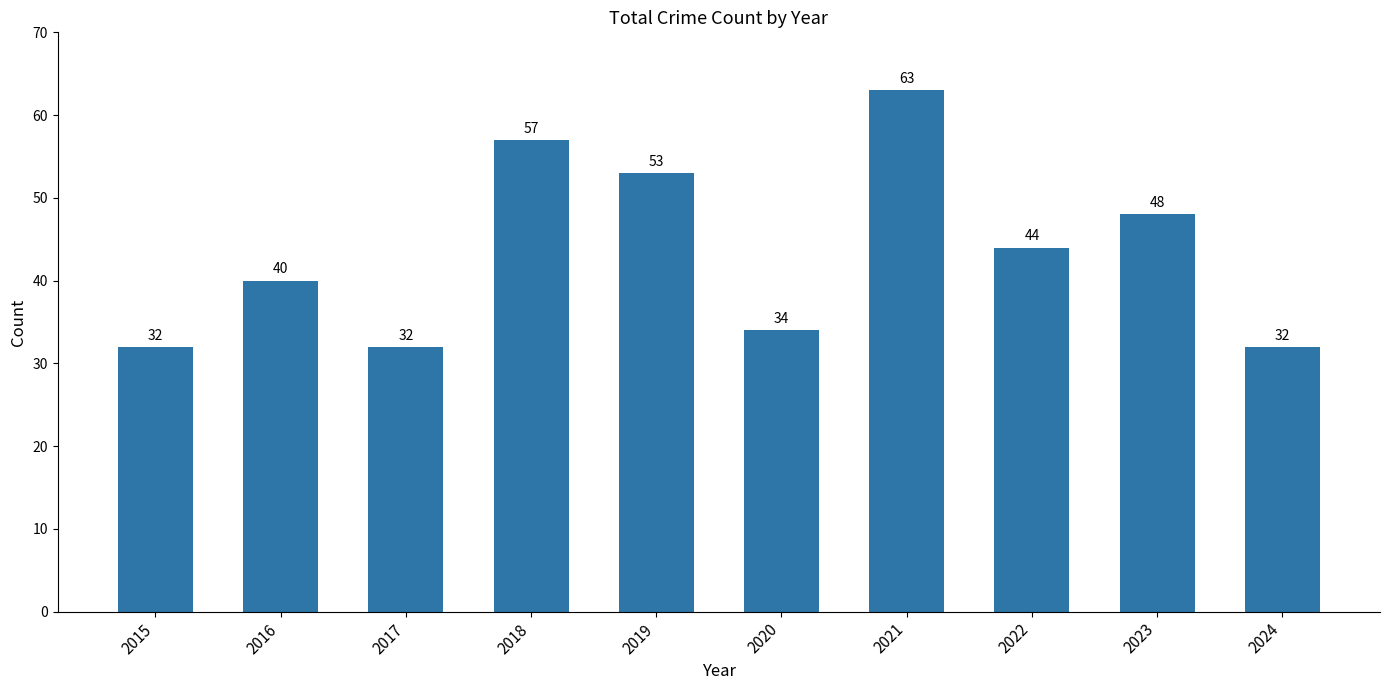

Reading right to left, list all the values displayed in this chart.

2024=32	2023=48	2022=44	2021=63	2020=34	2019=53	2018=57	2017=32	2016=40	2015=32